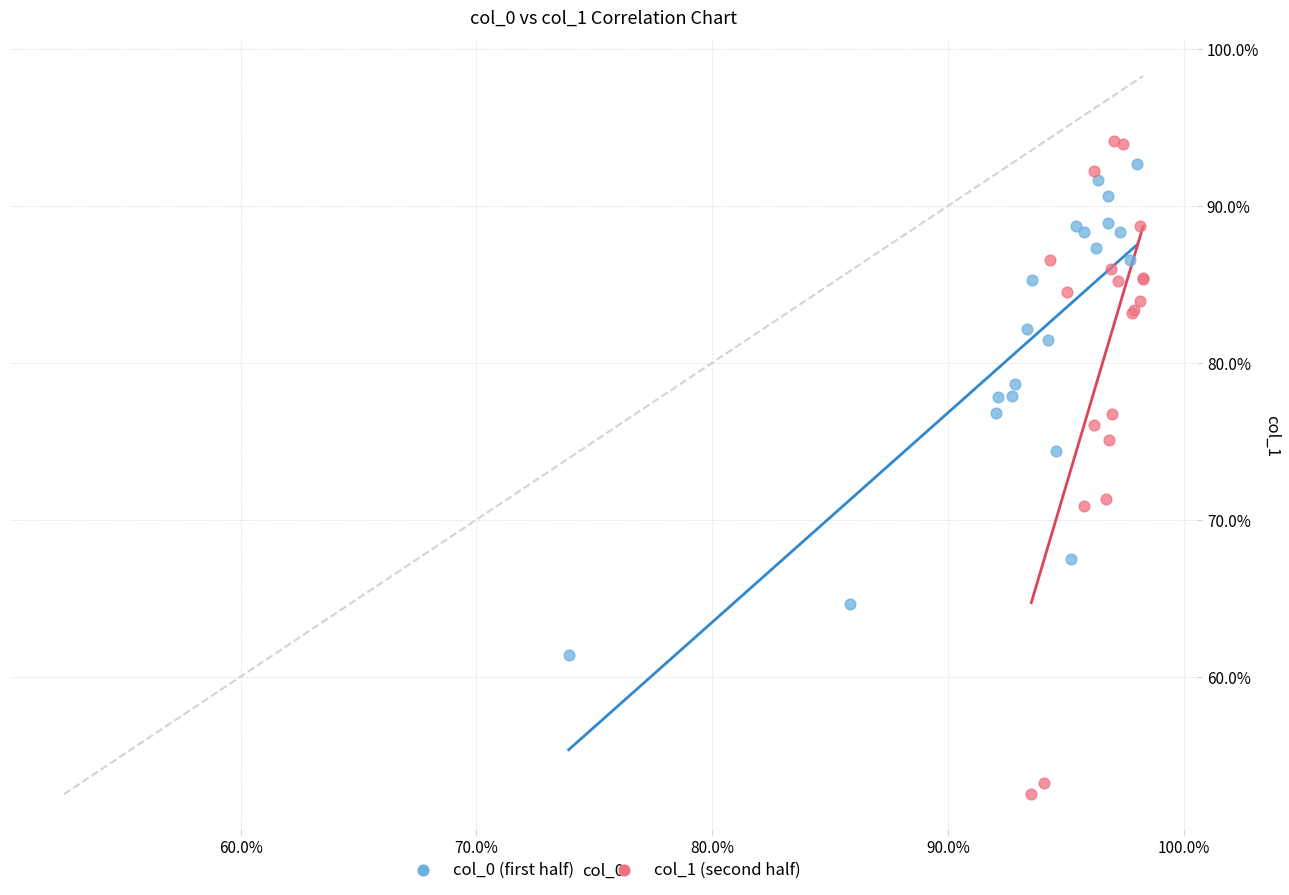

Which series contains the lowest Y value?

col_1 (second half)